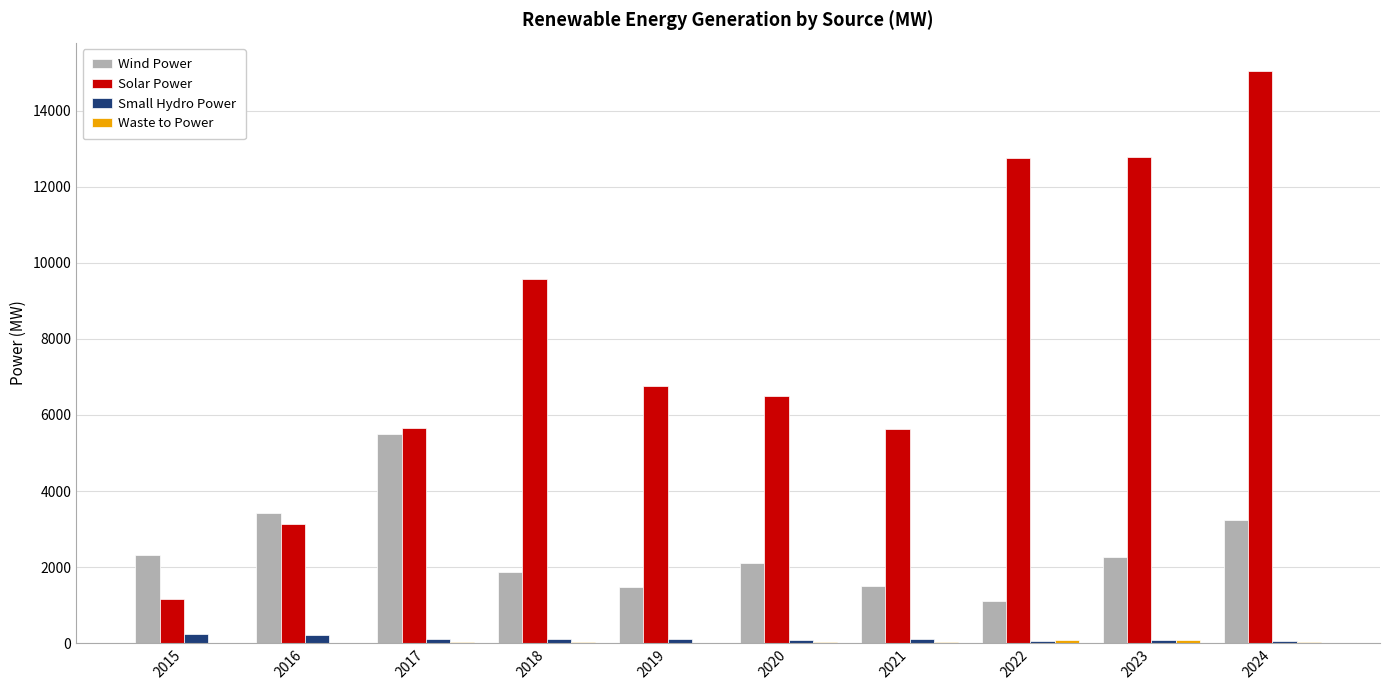

What is the difference between the Wind Power values at 2018 and 2015?

446.5